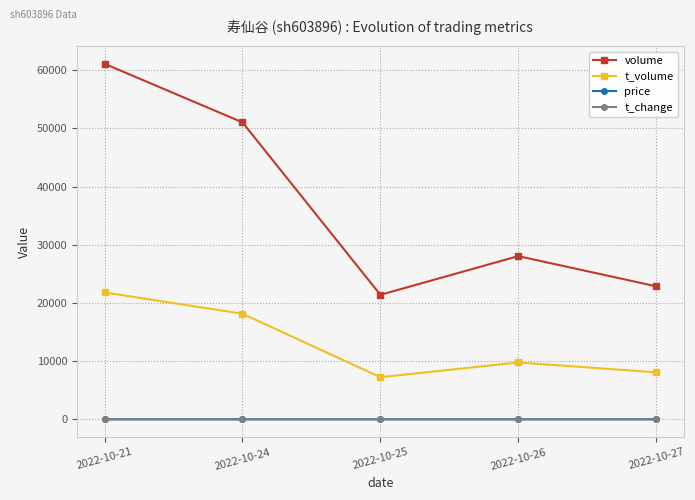

True or false: t_volume has more than 2 points higher than both neighbors.

False